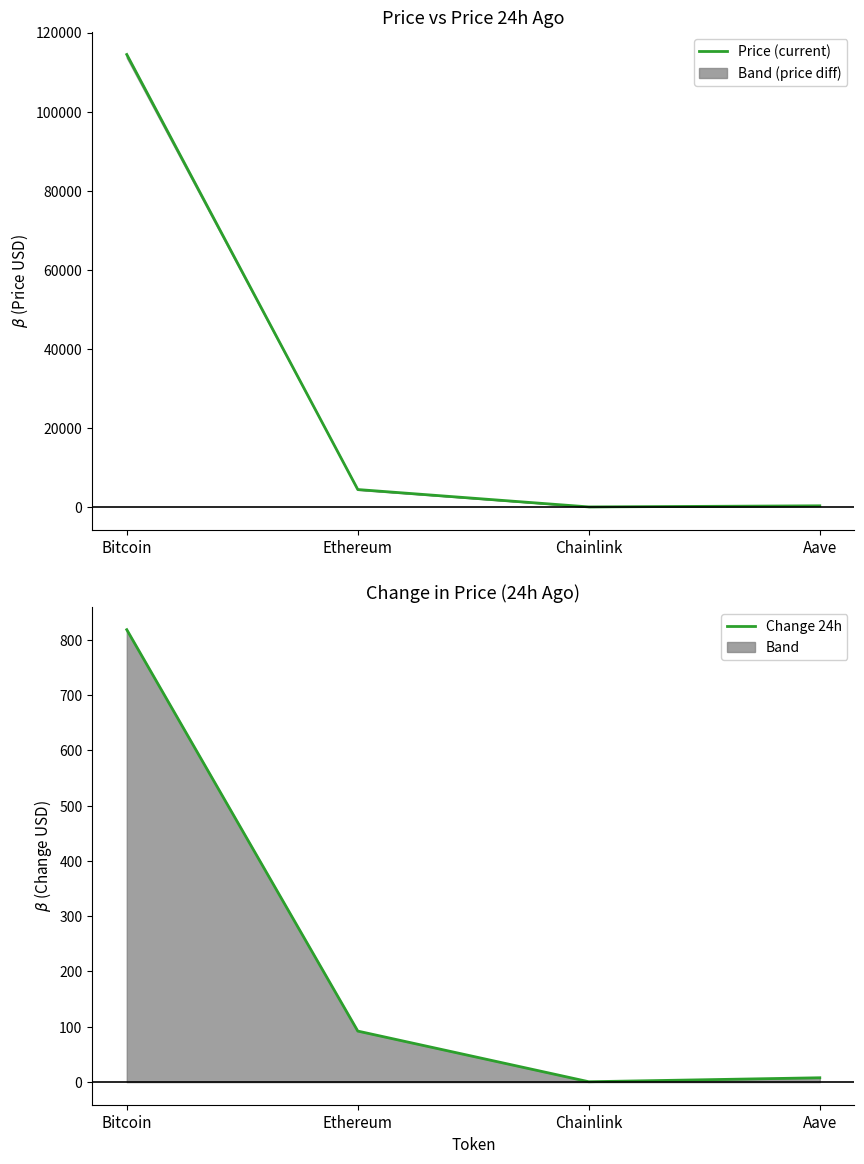

Which series has the largest range (max minus min)?

Price